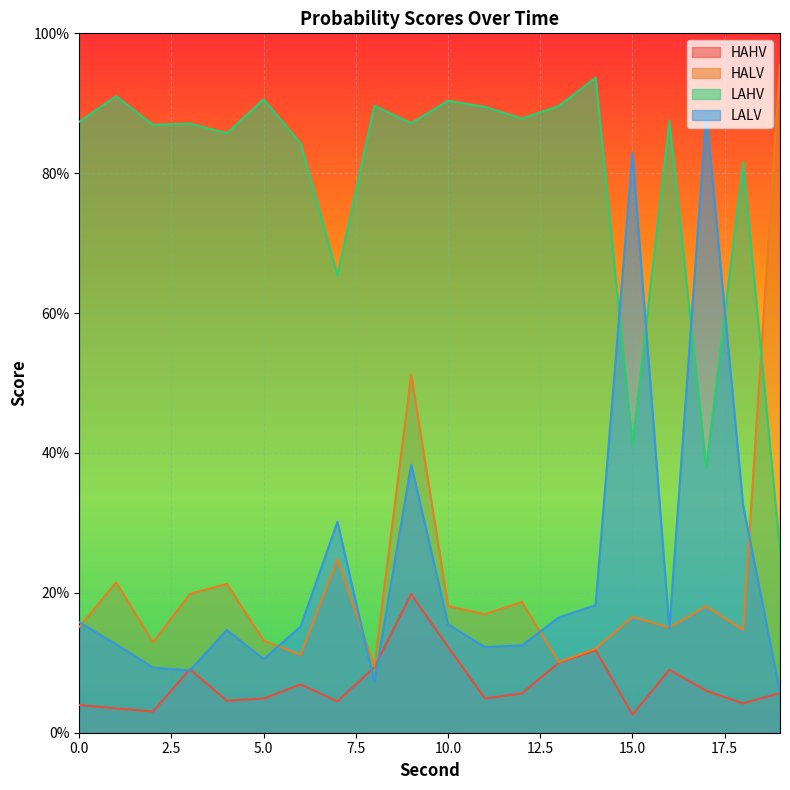

Which category has the highest value across all series?

19